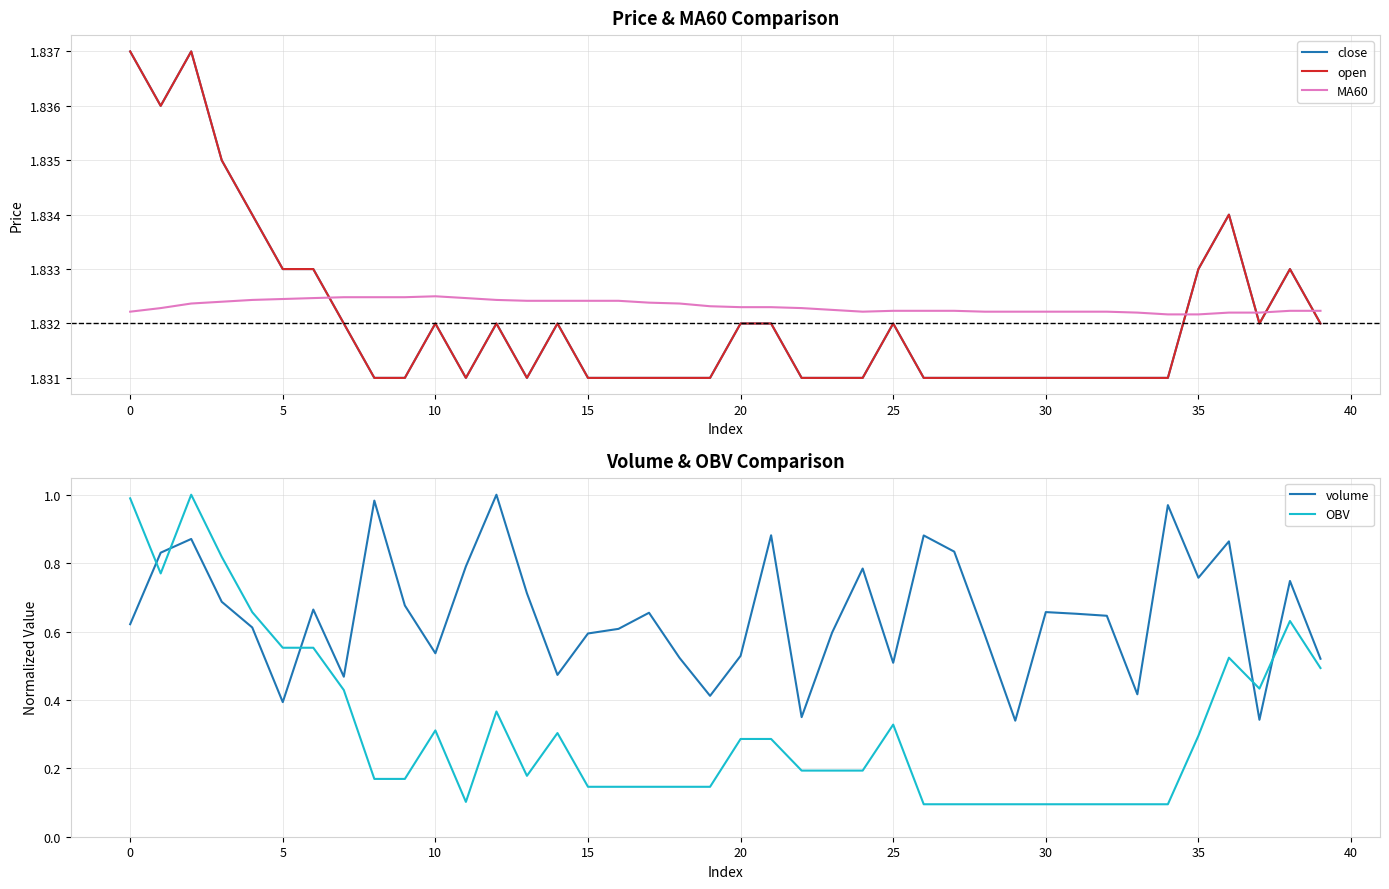

Which category has the lowest value across all series?

26